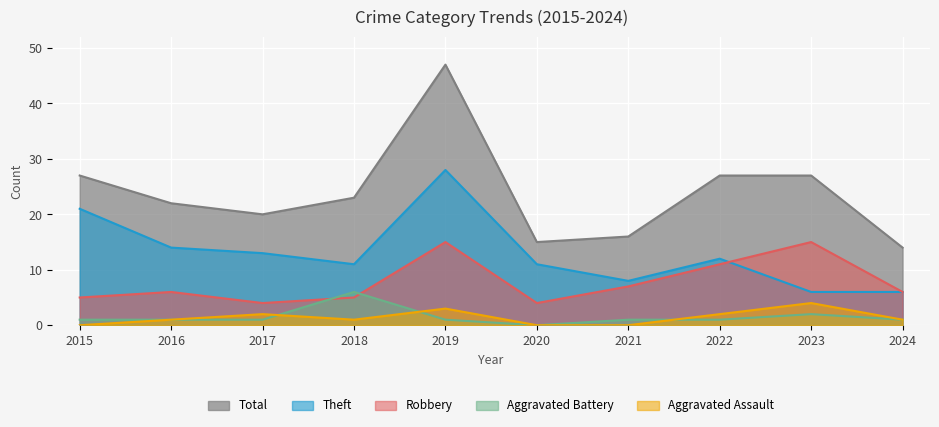

What is the difference between the Aggravated Battery values at 2015 and 2020?

1